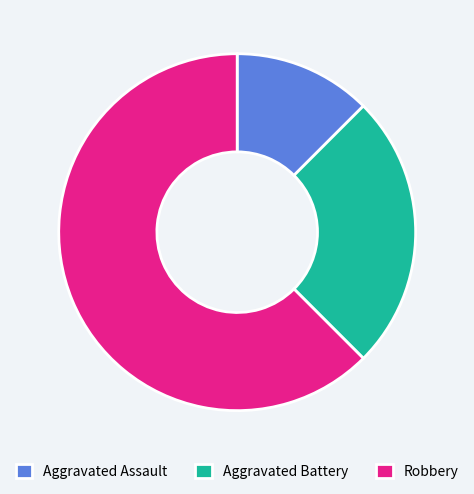

How many segments does this pie chart have?

3